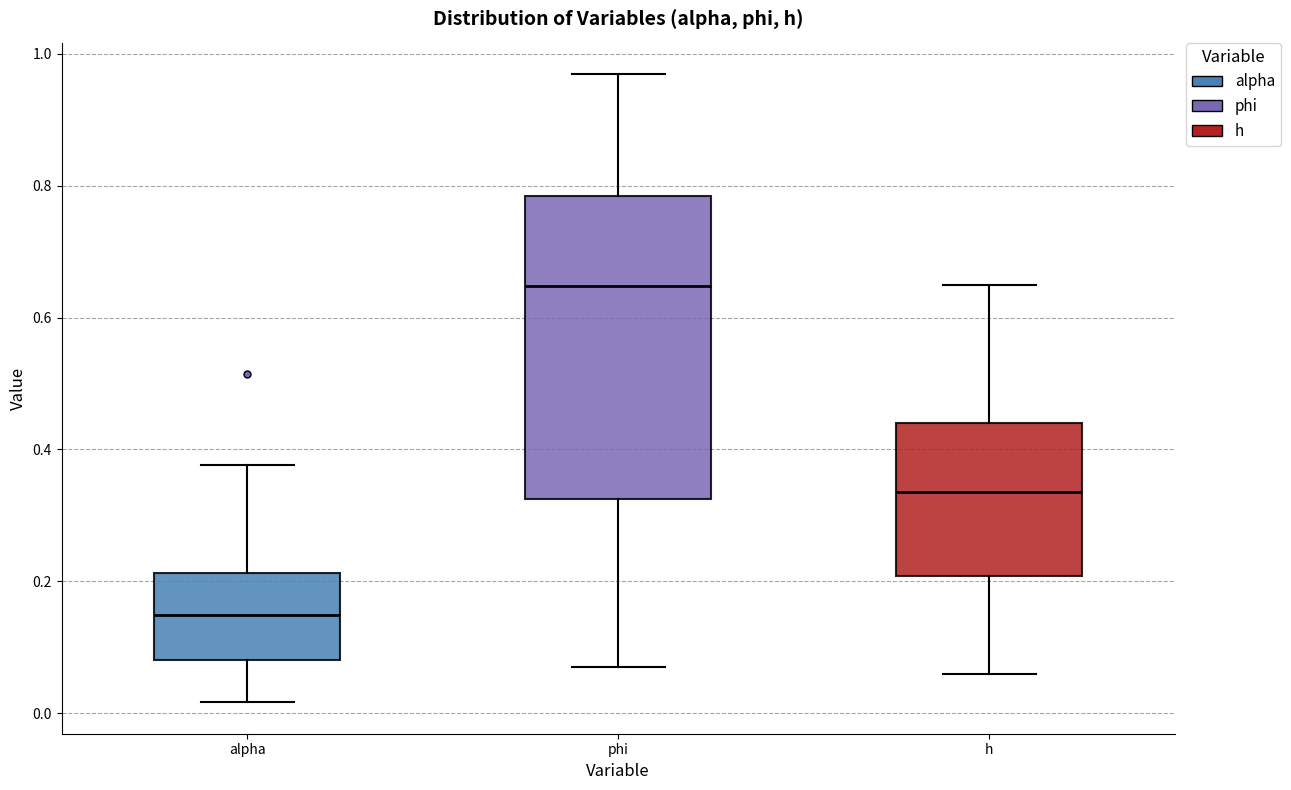

Reading left to right, read every box against the y-axis: the position of its median line, the range the box covers, and the ends of its whiskers. The values are not printed on the chart, so give them approximately, as read against the axis.

alpha: median 0.14, box 0.08 to 0.22, whiskers 0.02 to 0.38
phi: median 0.64, box 0.32 to 0.78, whiskers 0.08 to 0.96
h: median 0.34, box 0.20 to 0.44, whiskers 0.06 to 0.64